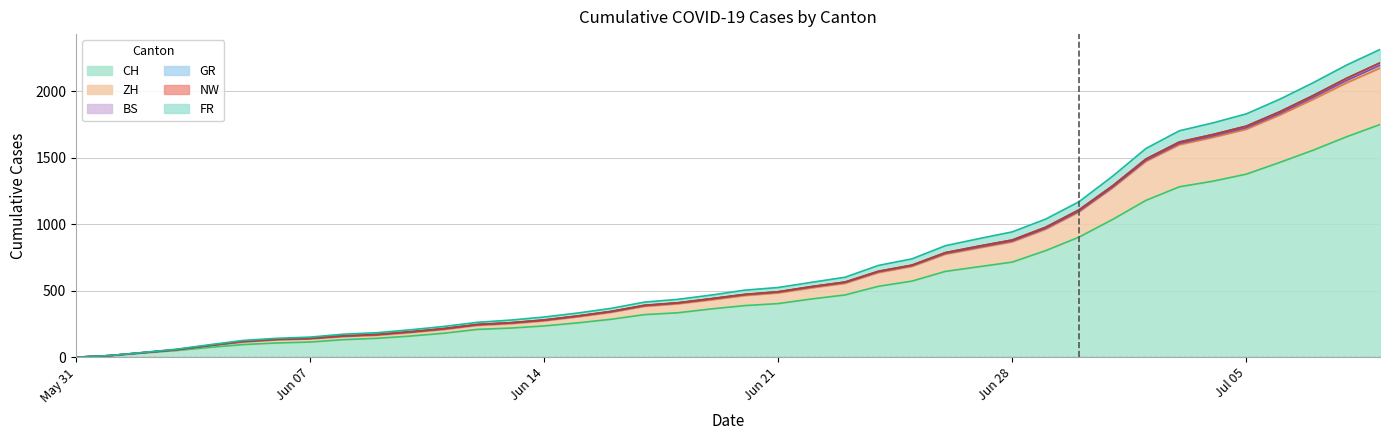

What is the highest value of the CH series?

1749